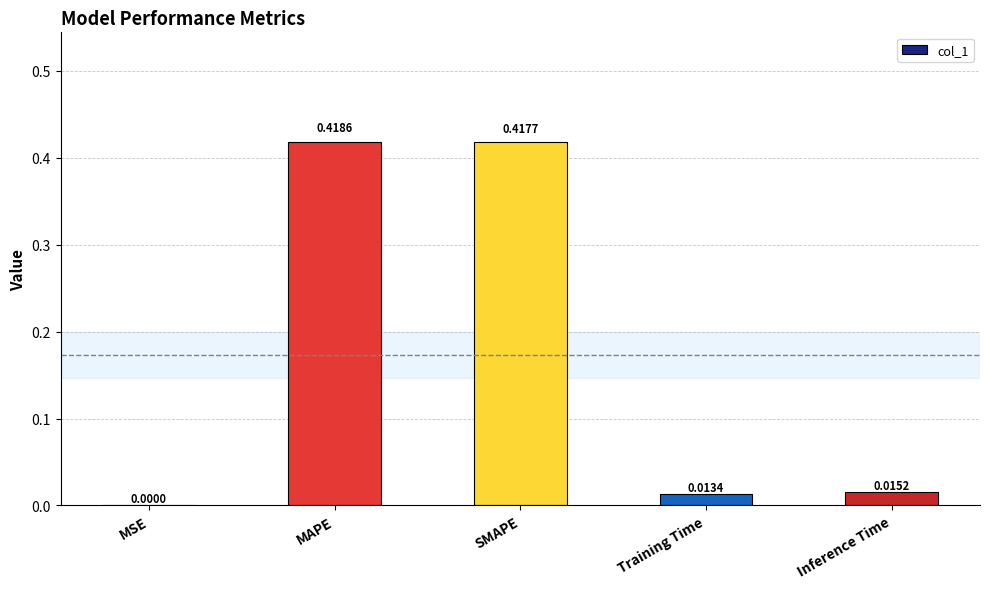

Which category has the highest value across all series?

MAPE